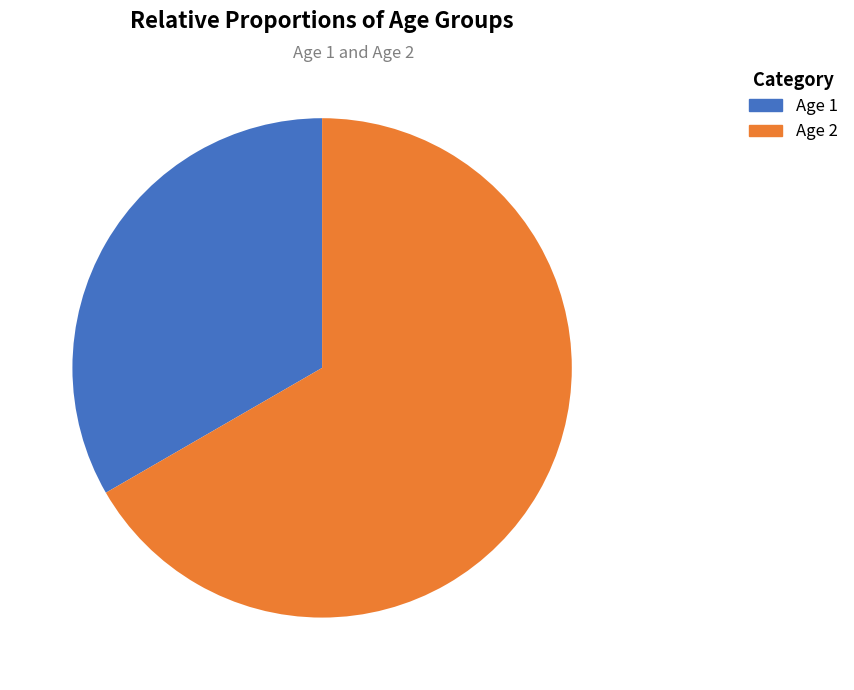

Is there any slice that represents more than half of the pie?

Yes